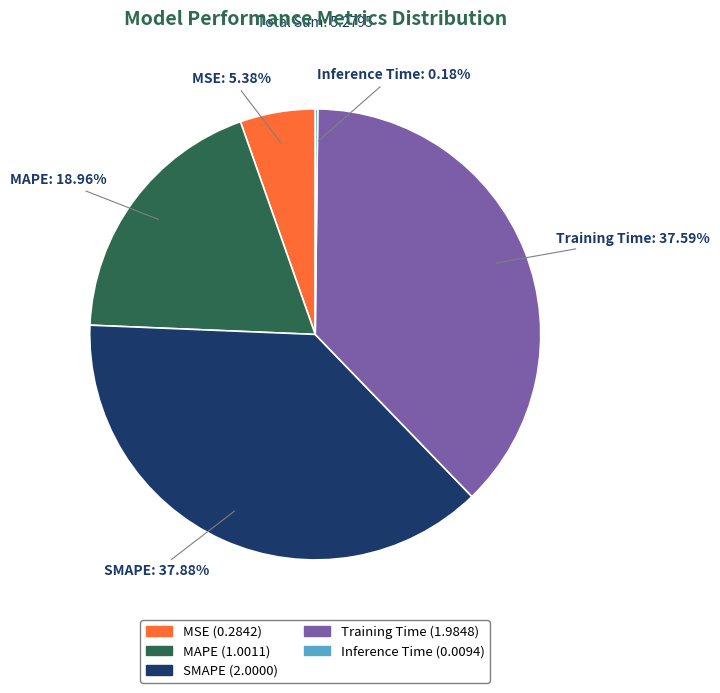

What percentage is the MAPE slice, to the nearest percent?

19%